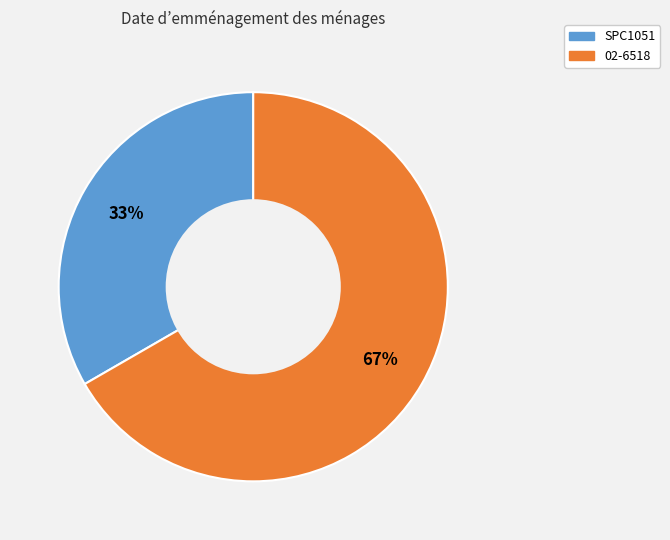

Rank the categories by value from highest to lowest.

02-6518, SPC1051